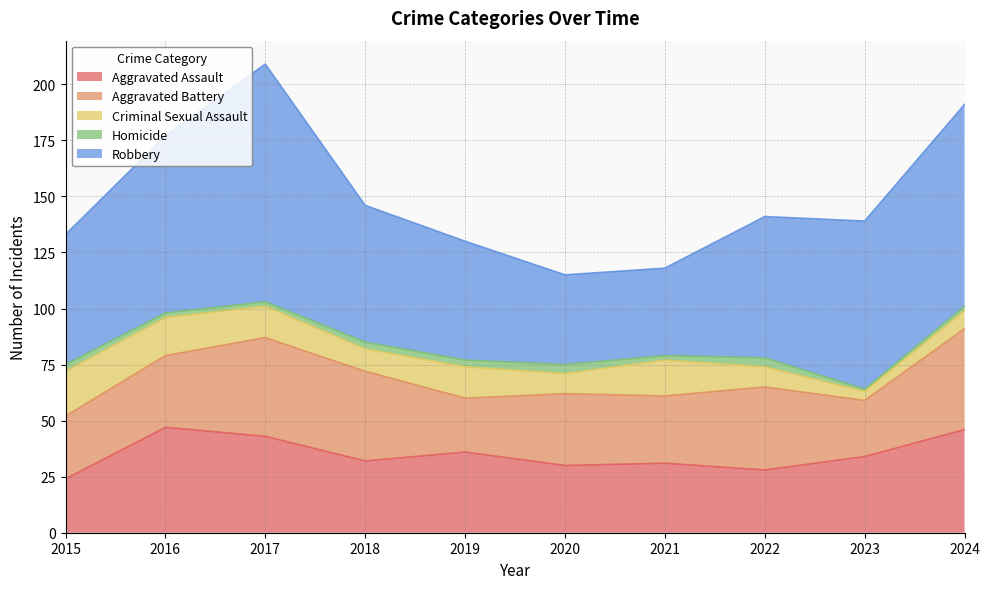

Reading left to right, what are all the values shown in this chart?

Aggravated Assault: 2015=24	2016=47	2017=43	2018=32	2019=36	2020=30	2021=31	2022=28	2023=34	2024=46
Aggravated Battery: 2015=28	2016=32	2017=44	2018=40	2019=24	2020=32	2021=30	2022=37	2023=25	2024=45
Criminal Sexual Assault: 2015=20	2016=17	2017=14	2018=10	2019=14	2020=9	2021=16	2022=9	2023=4	2024=8
Homicide: 2015=3	2016=2	2017=2	2018=3	2019=3	2020=4	2021=2	2022=4	2023=1	2024=2
Robbery: 2015=58	2016=79	2017=106	2018=61	2019=53	2020=40	2021=39	2022=63	2023=75	2024=90